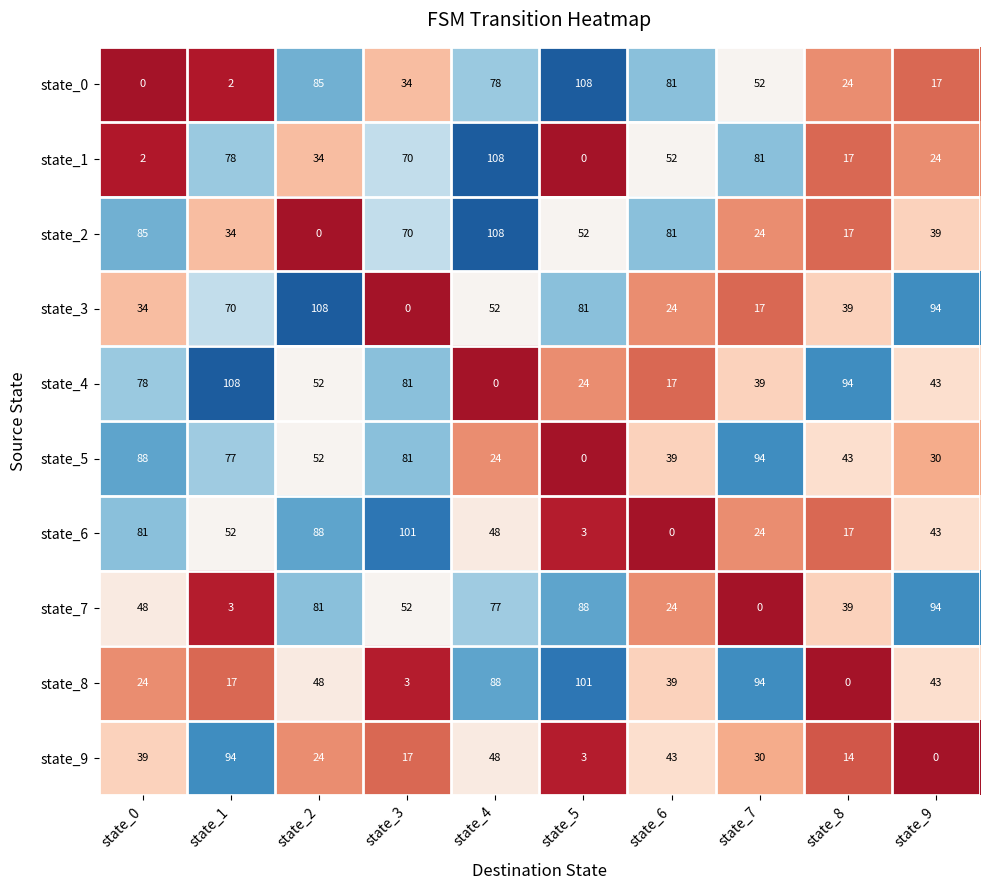

What is the sum of all state_3 values?

519